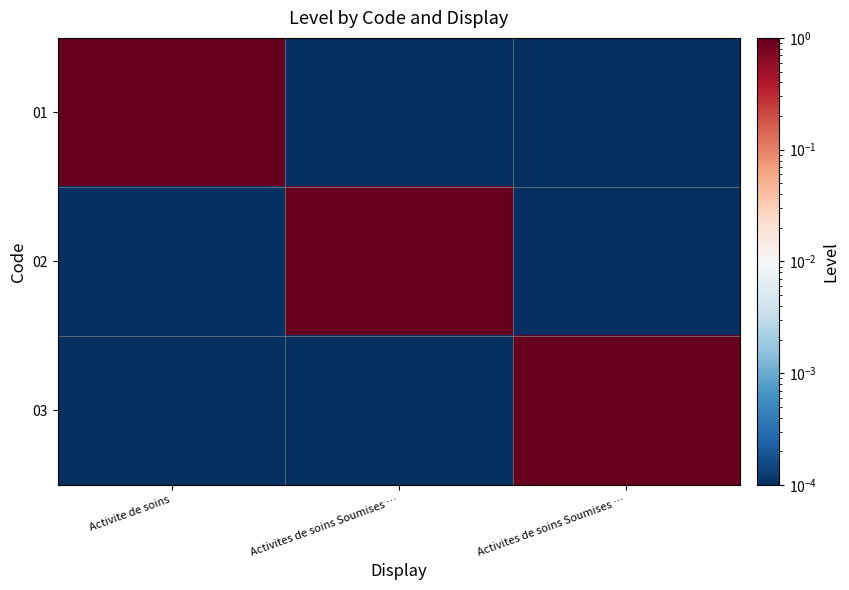

Reading right to left, list all the values displayed in this chart.

01: Activites de soins Soumises …=0.0	Activites de soins Soumises …=0.0	Activite de soins=1.0
02: Activites de soins Soumises …=0.0	Activites de soins Soumises …=1.0	Activite de soins=0.0
03: Activites de soins Soumises …=1.0	Activites de soins Soumises …=0.0	Activite de soins=0.0